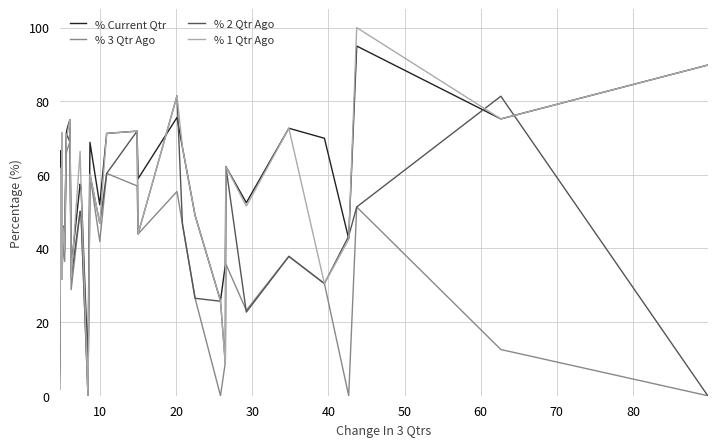

Rank the series by their maximum value, from lowest to highest.

% 3 Qtr Ago, % 2 Qtr Ago, % Current Qtr, % 1 Qtr Ago